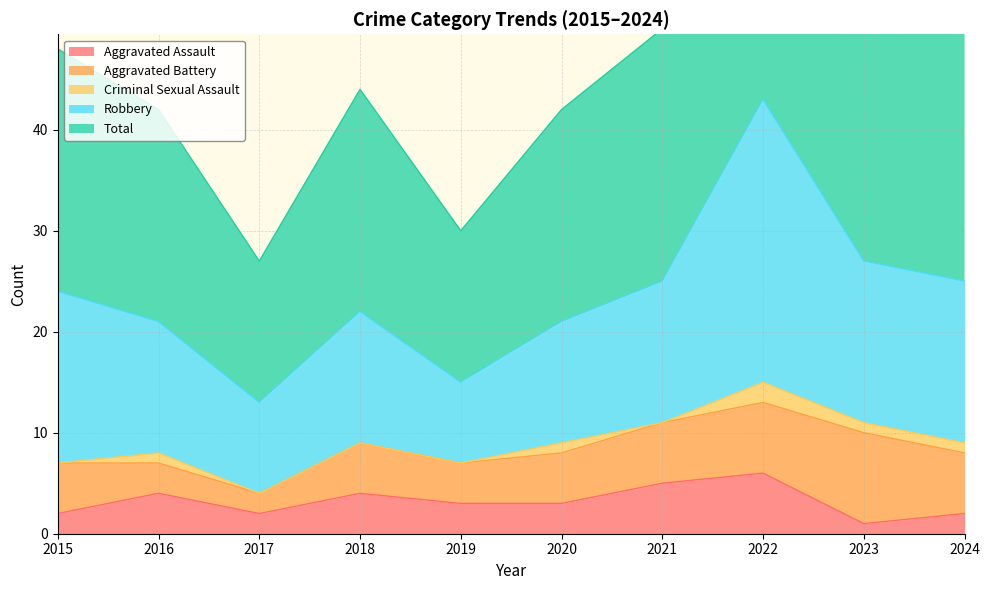

Where is the first local maximum for Aggravated Assault?

2016